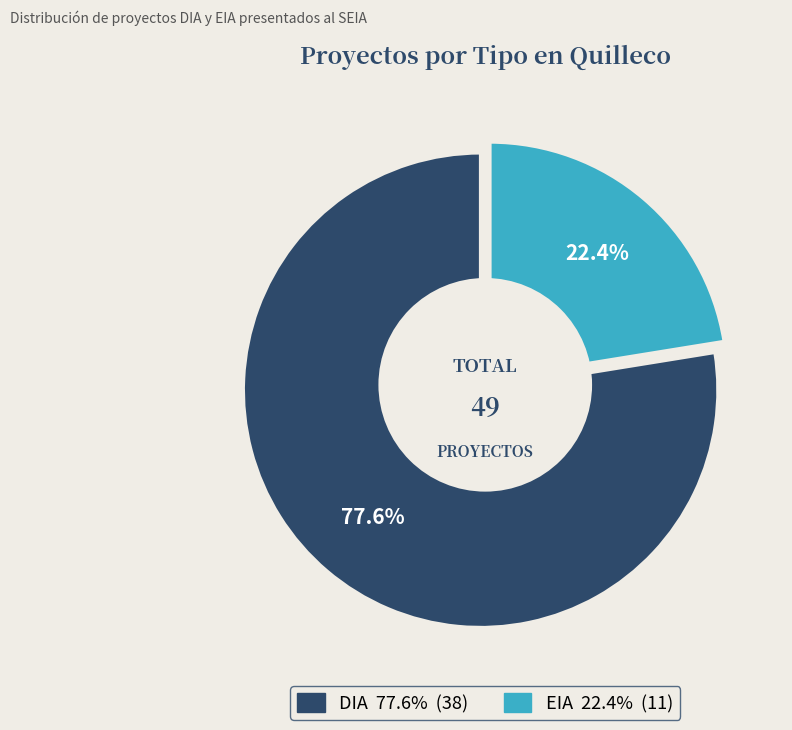

To the nearest percent, what is the combined percentage of DIA and EIA?

100%